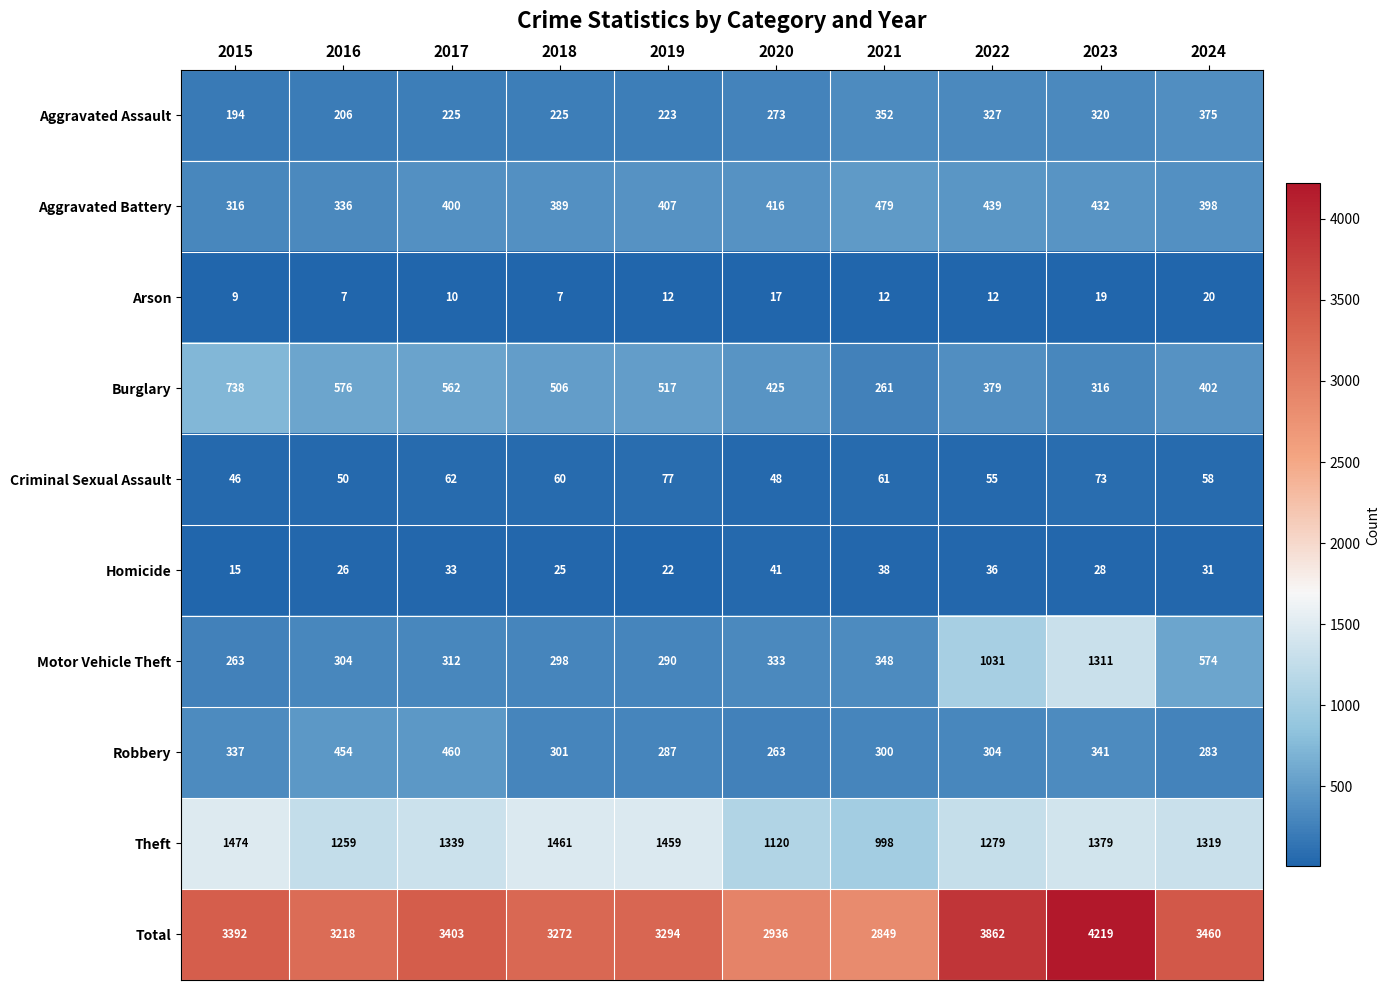

How many series are shown in this chart?

10